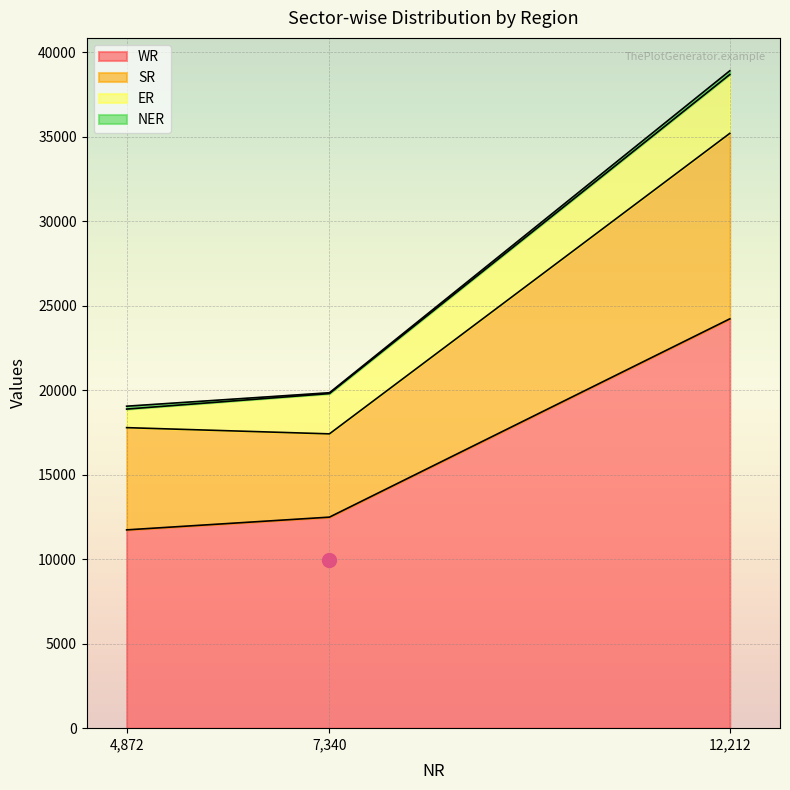

What is the sum of the WR values at 7,340 and 4,872?

24232